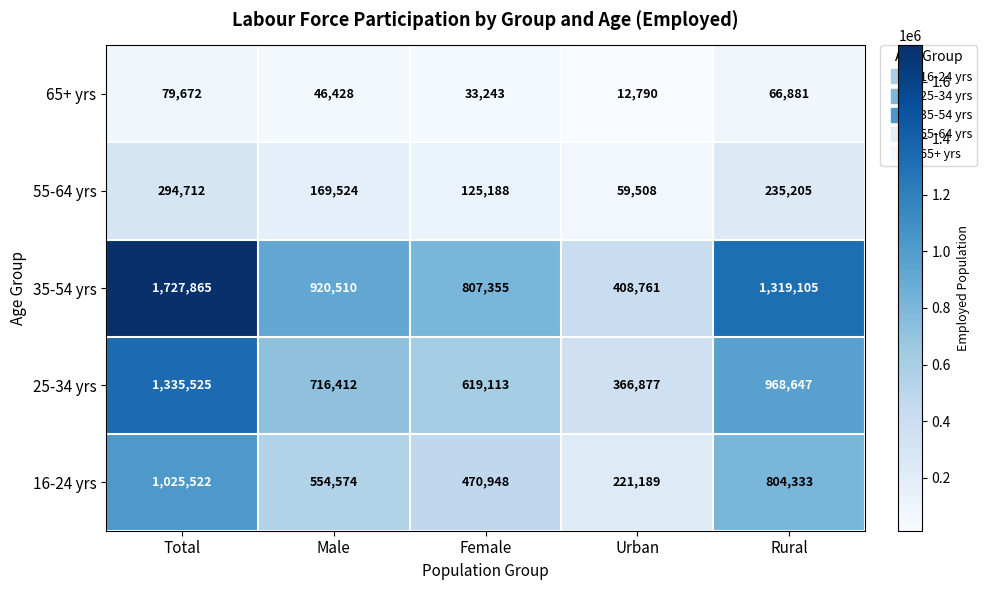

At how many categories does at least one series exceed 272131?

5